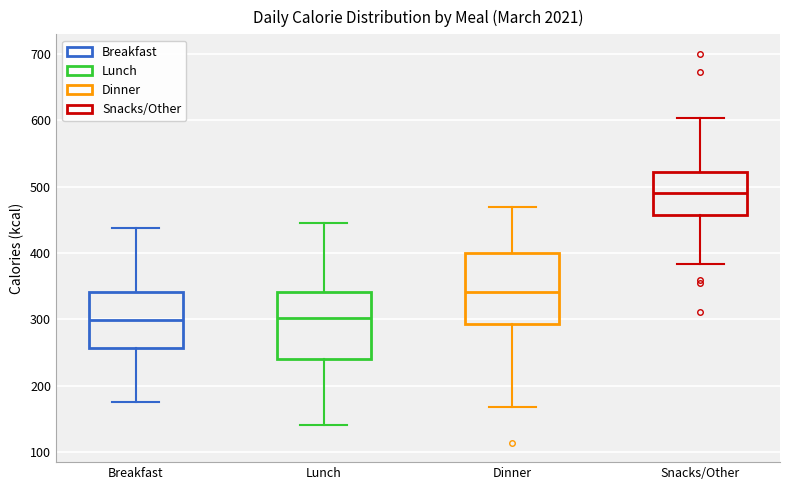

Which box's median line is the highest?

Snacks/Other